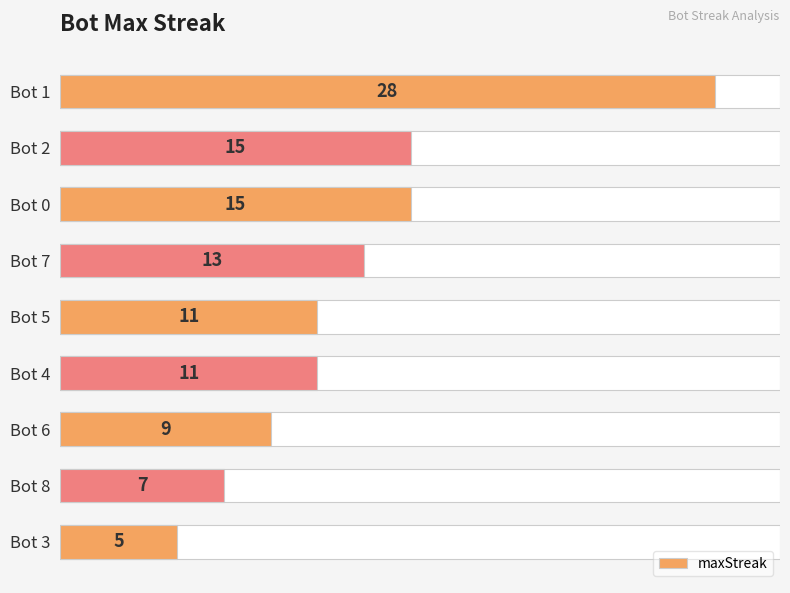

Reading left to right, transcribe all the data shown in this chart.

28	15	15	13	11	11	9	7	5